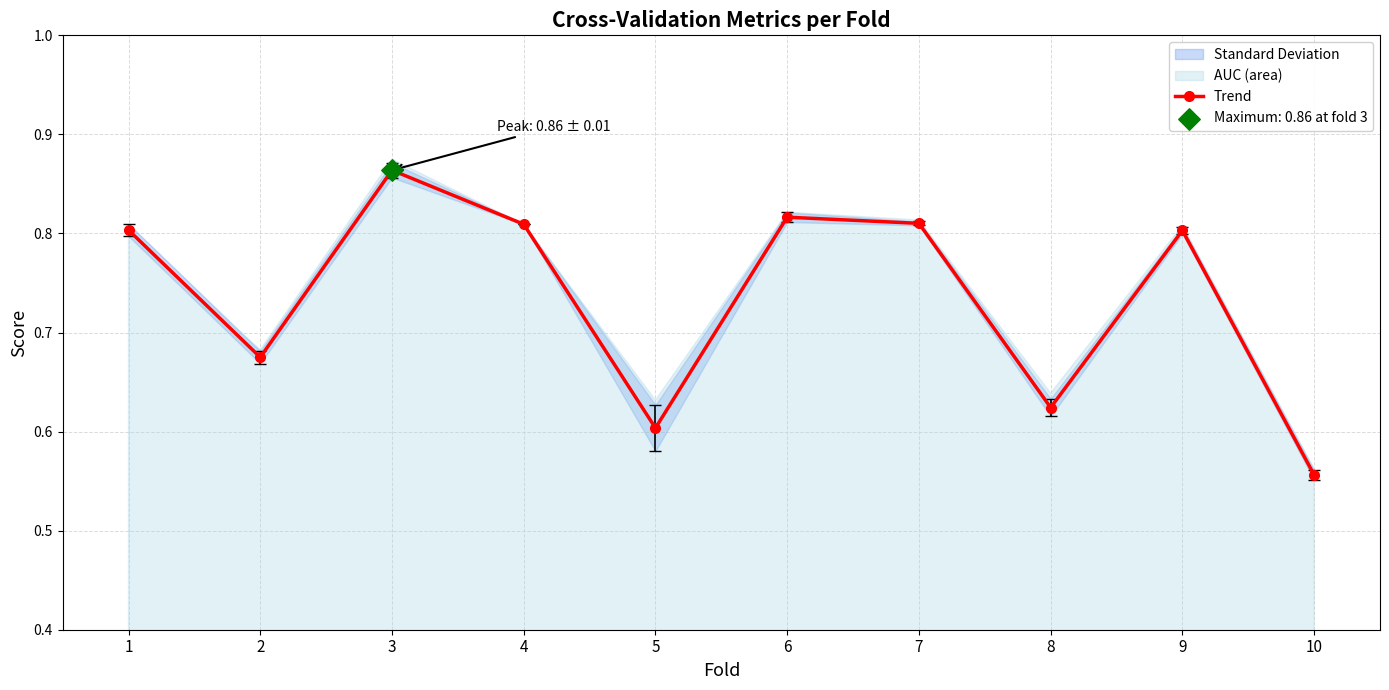

Between 8 and 7, which is larger?

7